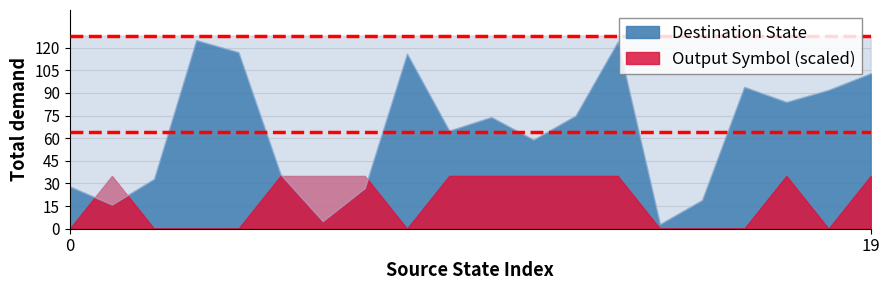

Rank the series by their average value, from highest to lowest.

Destination State, Output Symbol